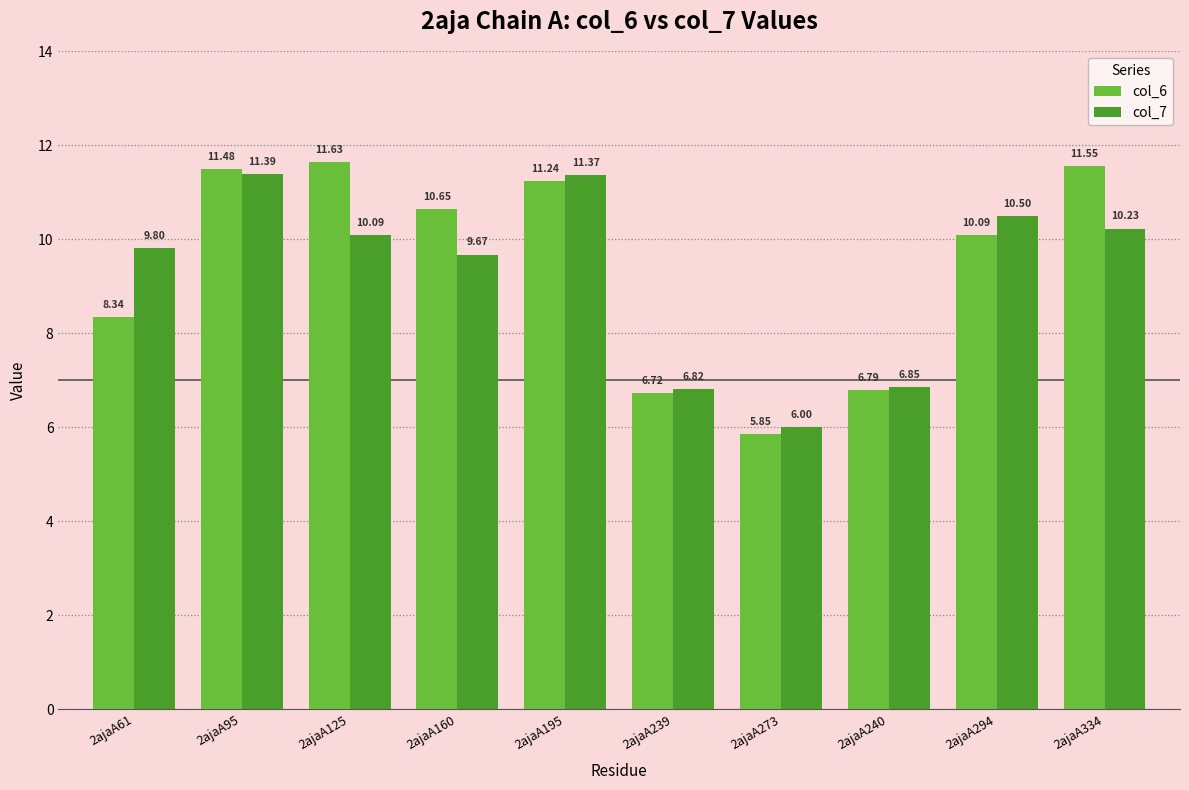

How many groups of bars are there?

10